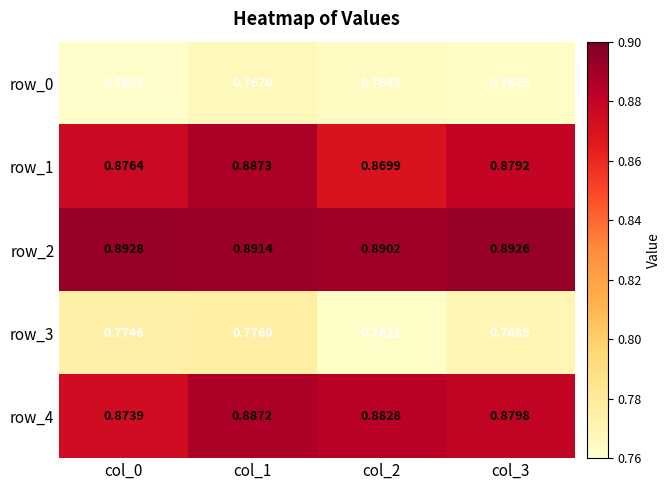

Is the value of row_0 at col_3 greater than the value of row_4 at col_3?

No